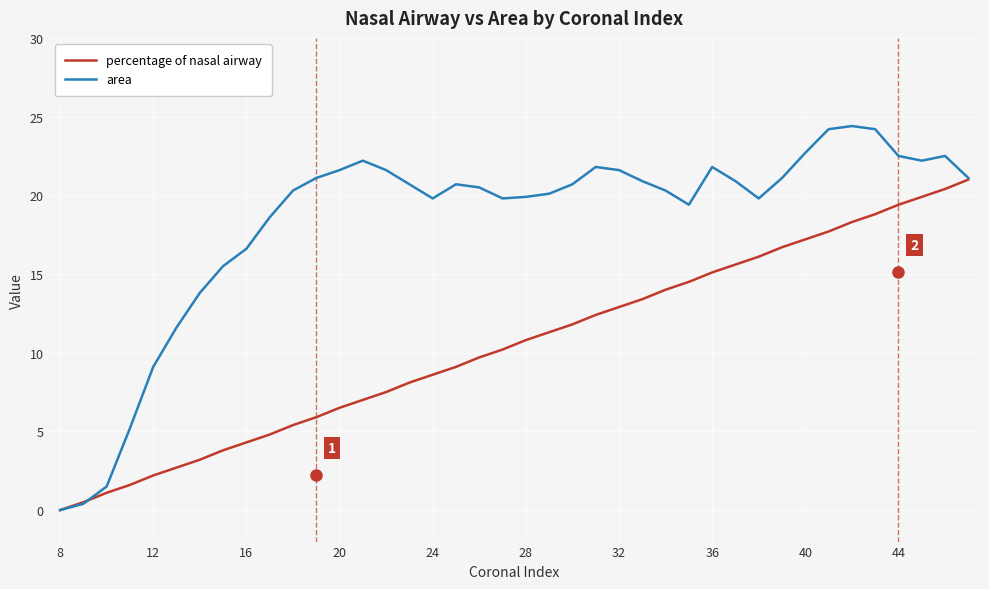

How many series are shown in this chart?

2